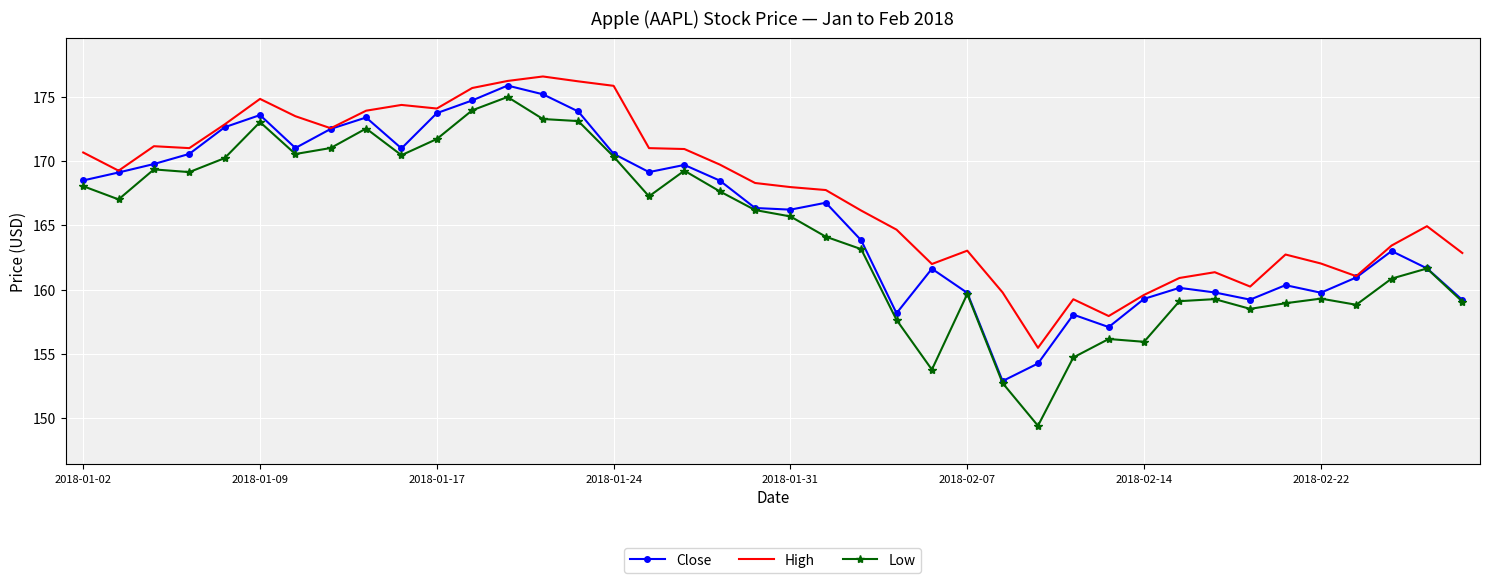

How many values in the Low series are below 166?

20